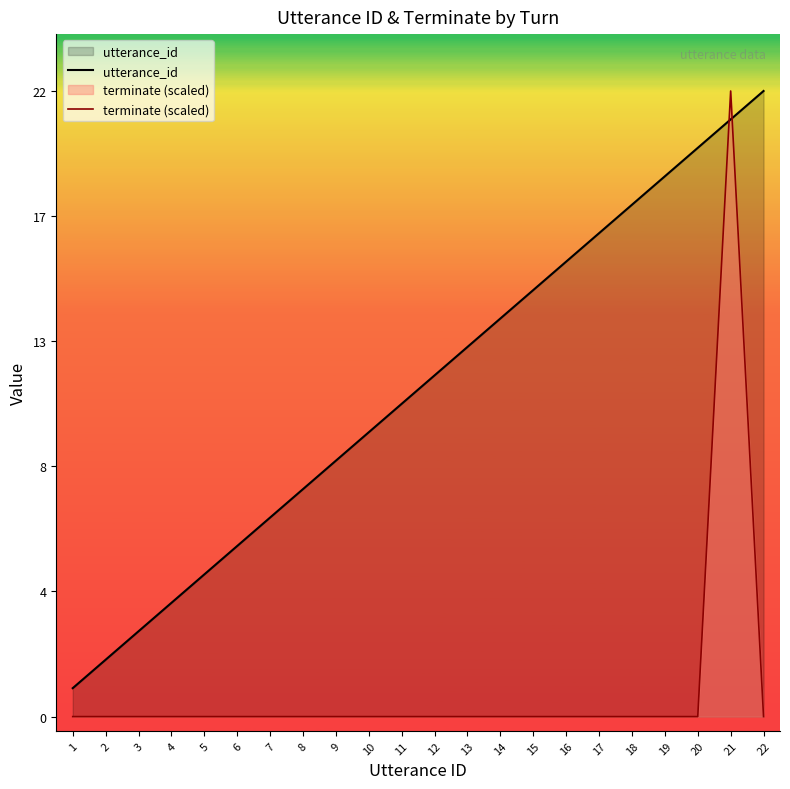

True or false: utterance_id and terminate (scaled) intersect in this chart.

True